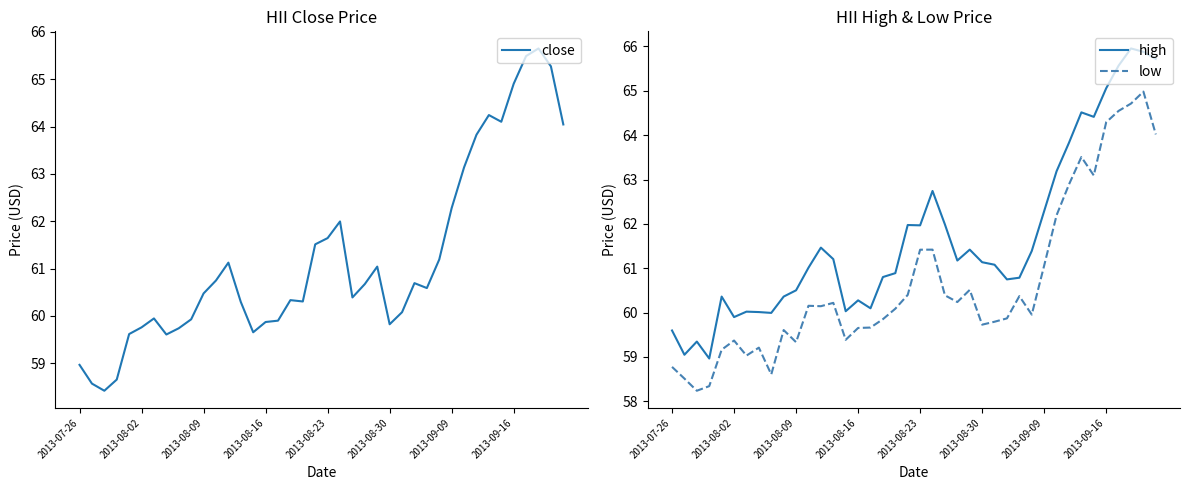

What is the maximum value for low?

65.0